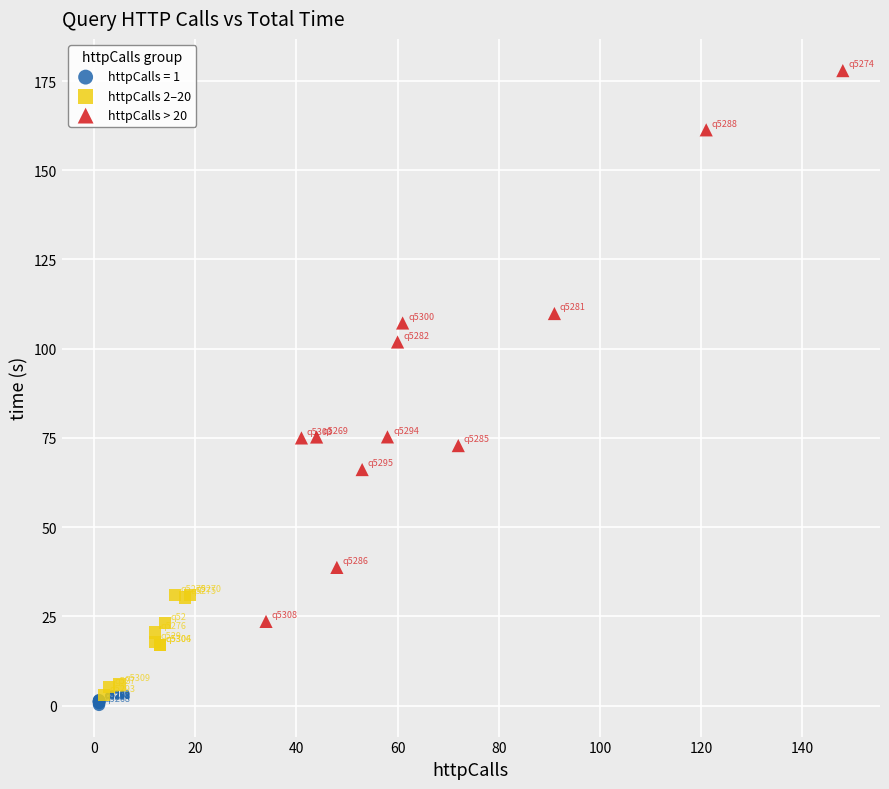

Which series contains the highest Y value?

httpCalls > 20